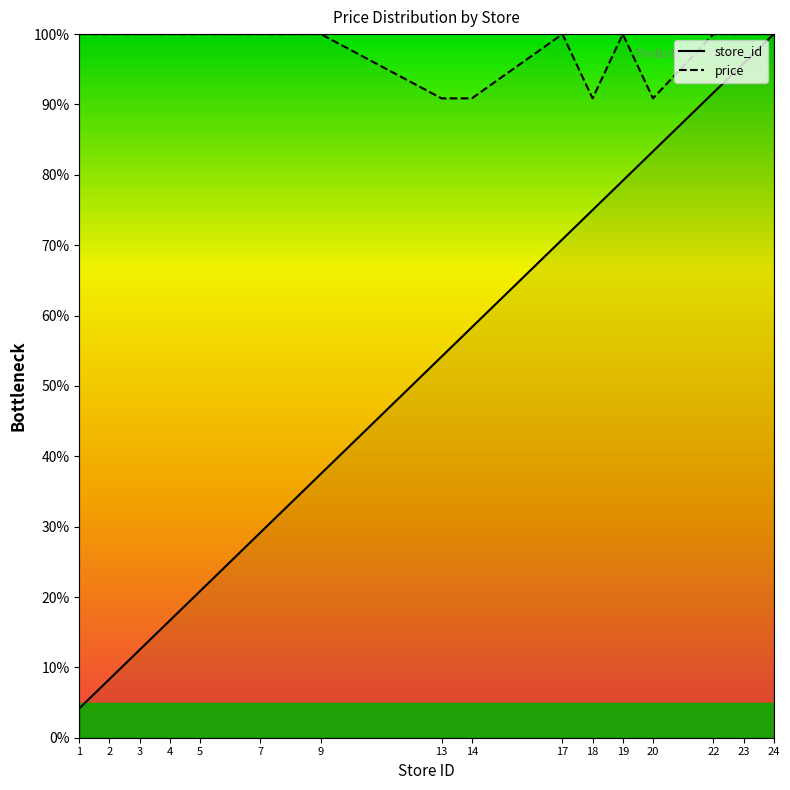

At which label is price closest to 95?

13